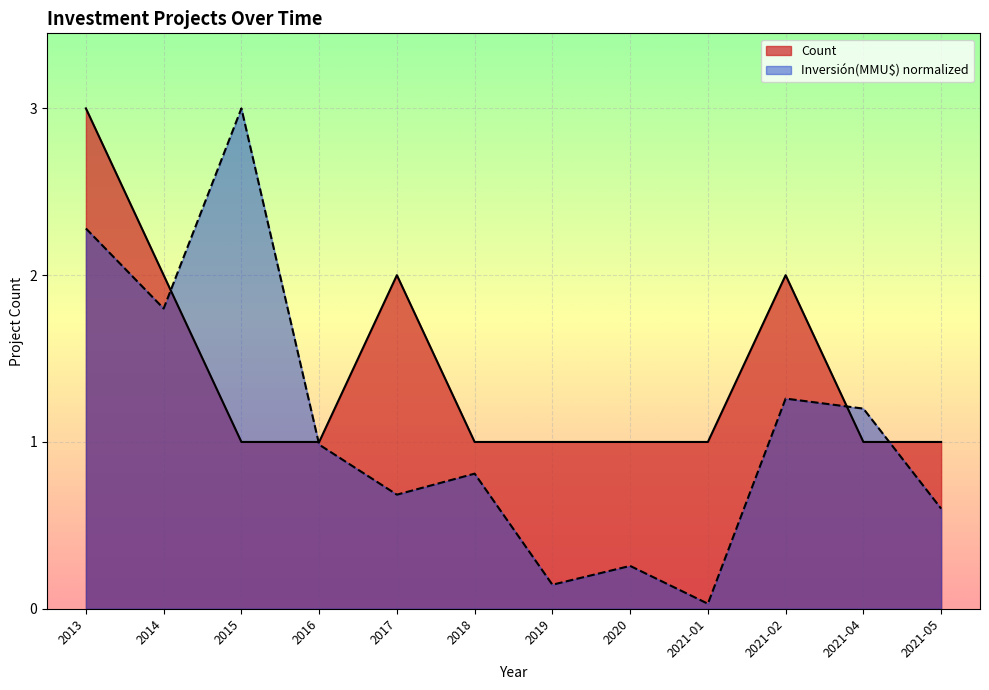

What is the sum of all Count values?

17.0